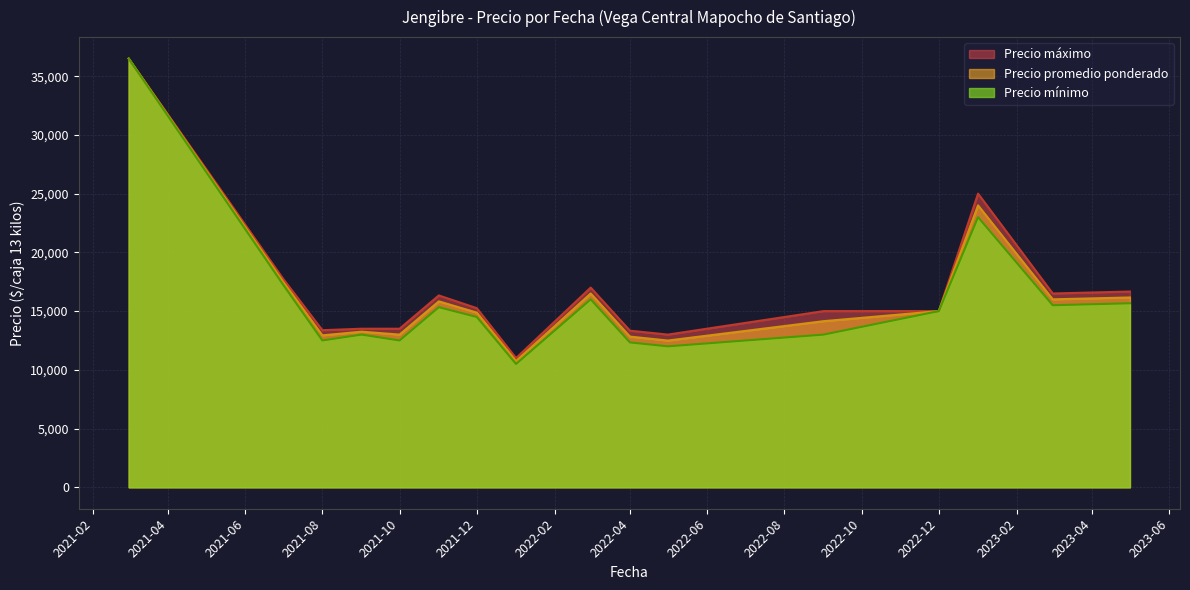

Does the chart display data point markers on the line(s)?

No